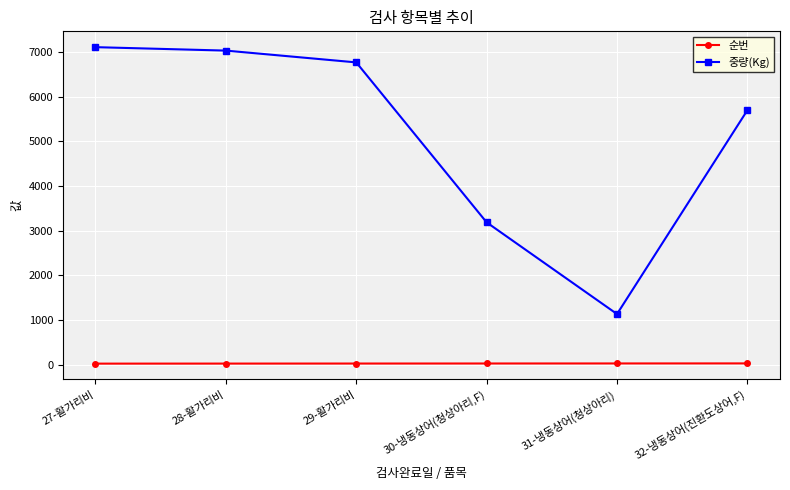

What is the total value across all series at 32-냉동상어(진환도상어,F)?

5728